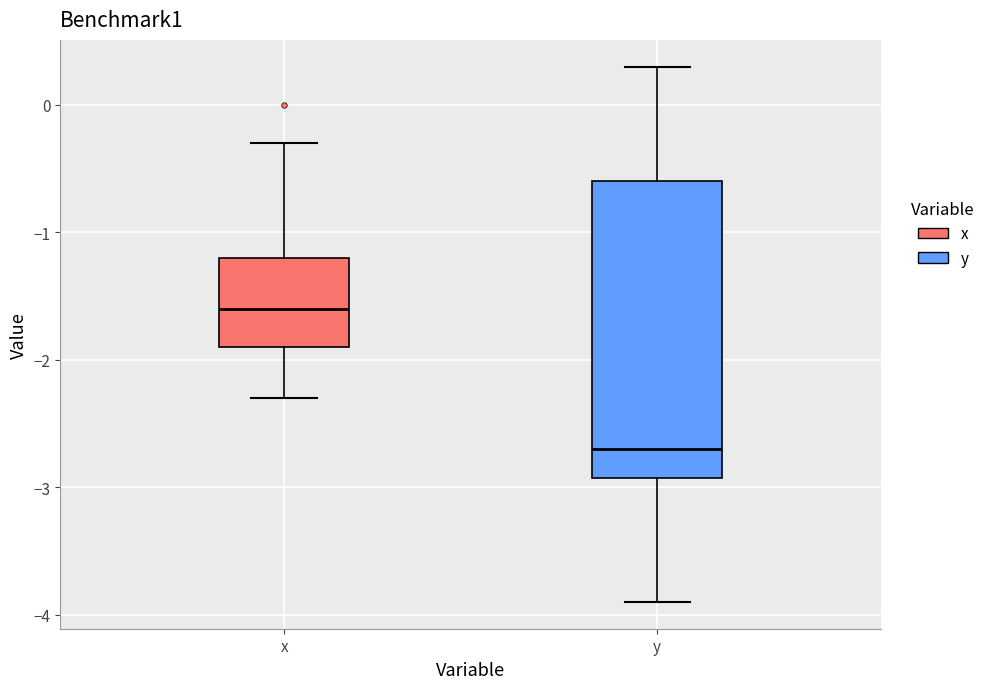

Which box is the tallest, from its lower edge to its upper edge?

y